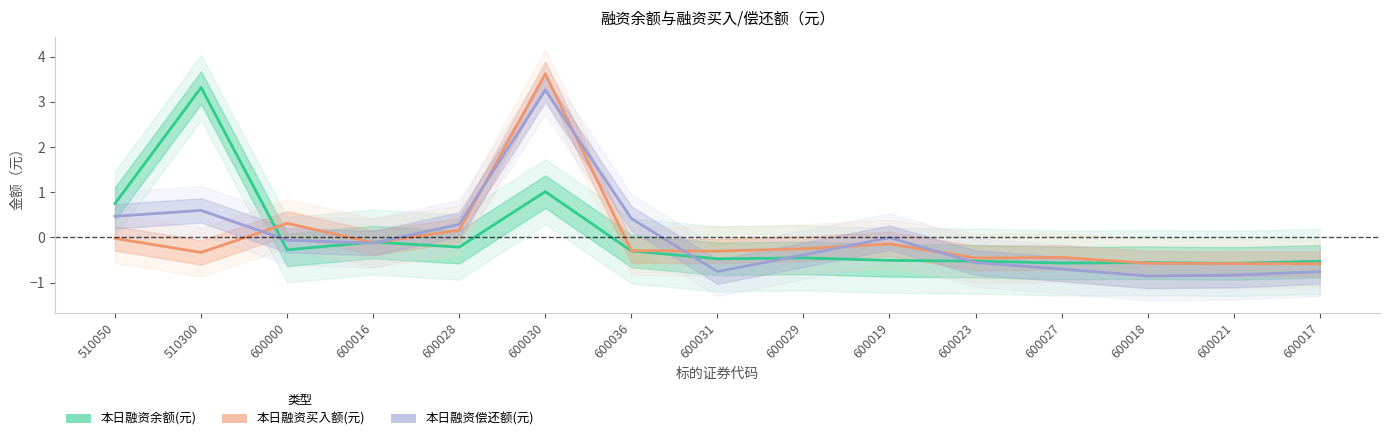

How many intersections are there between 本日融资买入额(元) and 本日融资偿还额(元)?

7